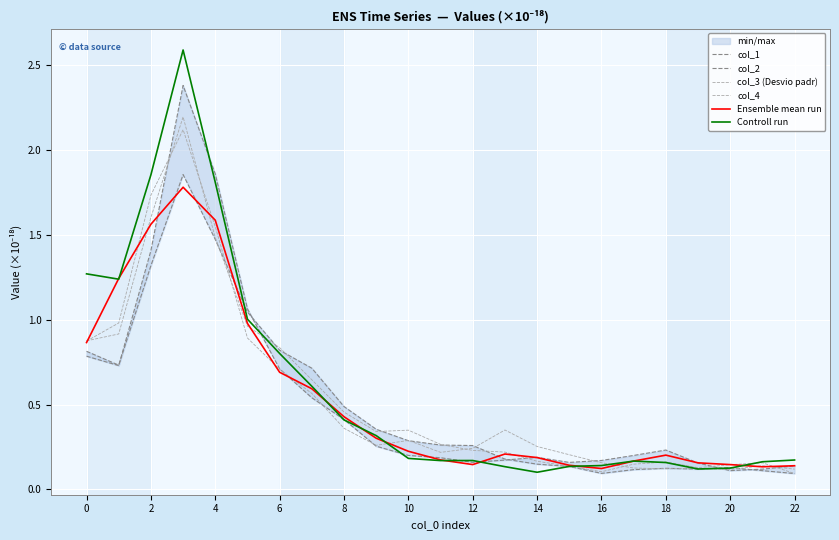

Is the value of col_4 at 22 greater than the value of col_2 at 10?

No